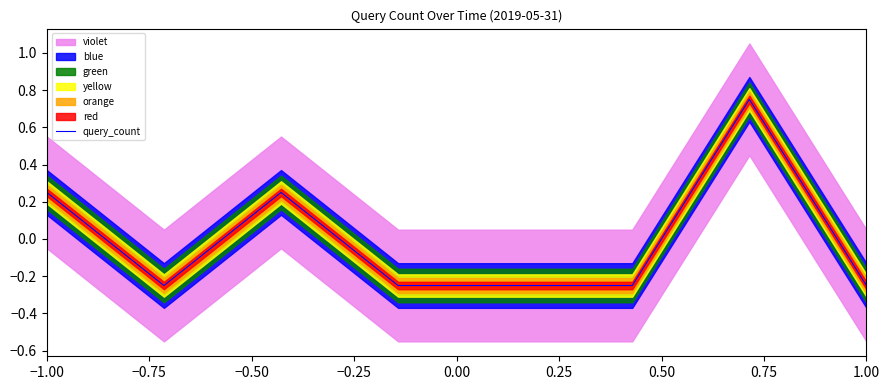

At which label does query_count first exceed 0?

−1.00